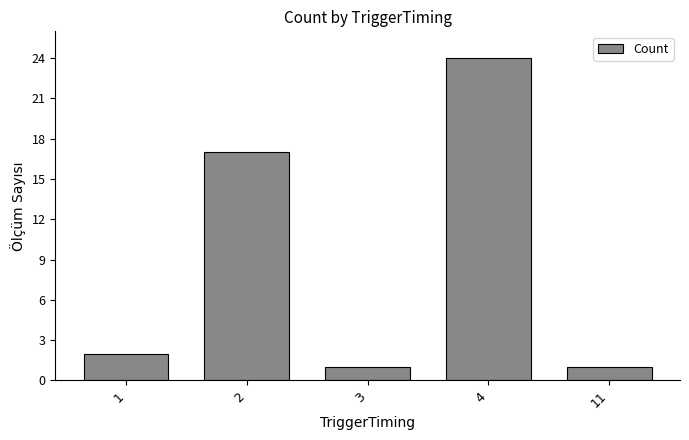

What is the value of the 3rd bar from the left?

1